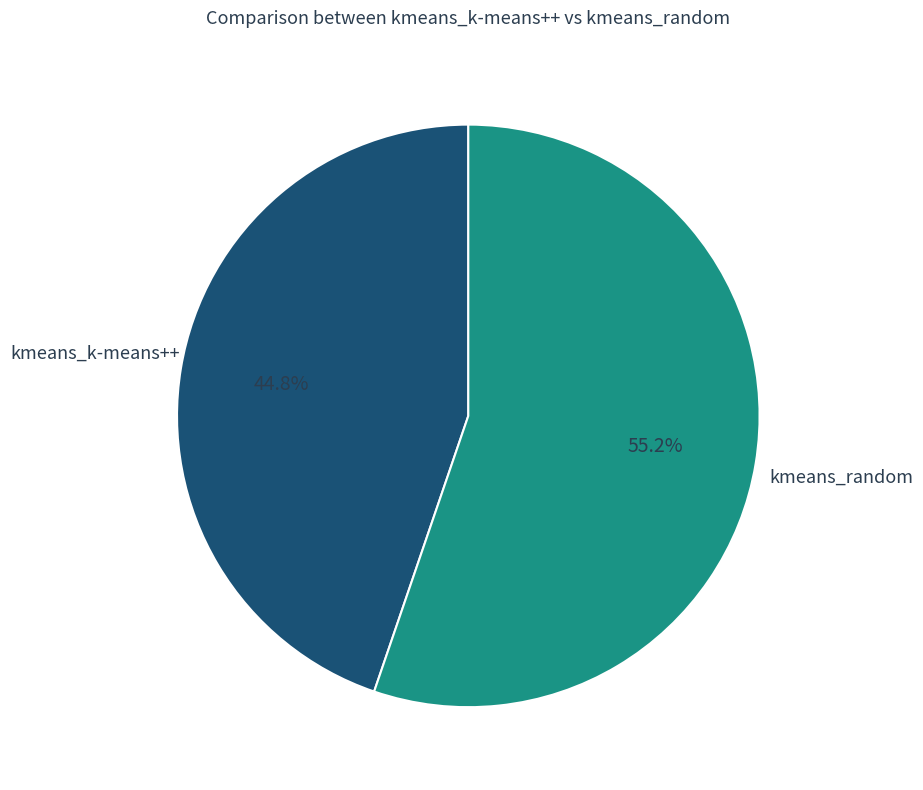

The kmeans_k-means++ slice represents 45% of the pie. True or false?

True